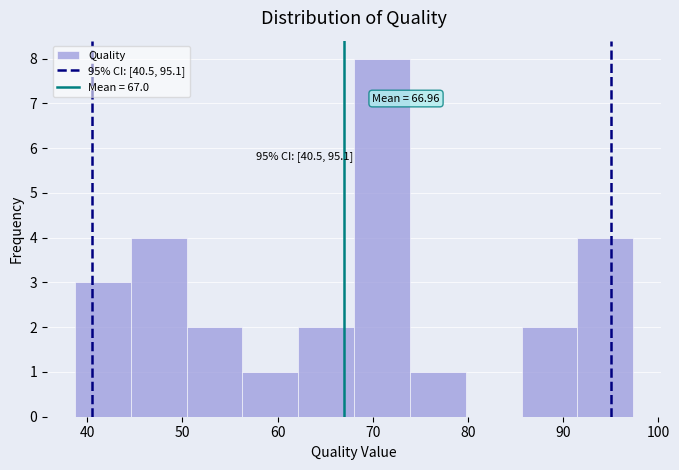

Which range on the x-axis has the tallest bar?

68 to 74